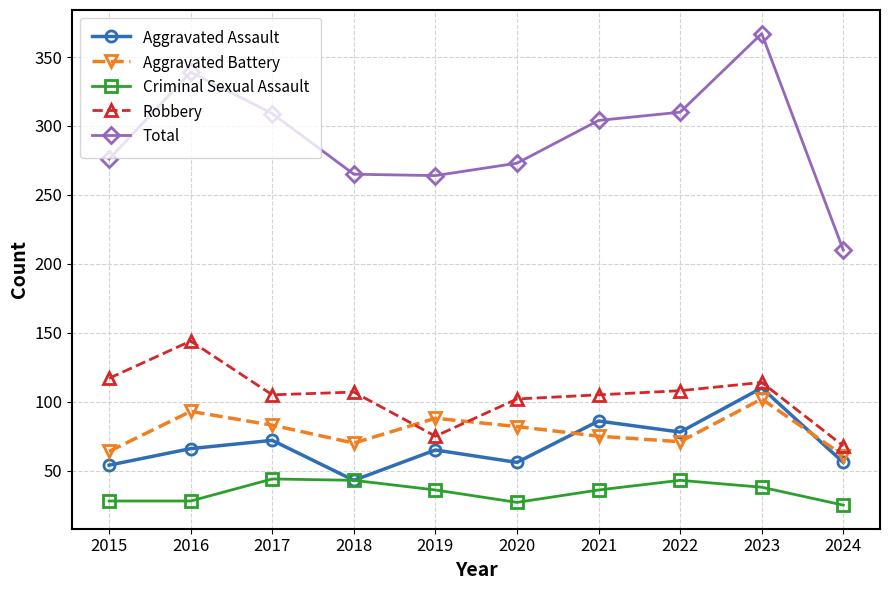

What is the value of the Aggravated Battery point at the 3rd from the left?

83